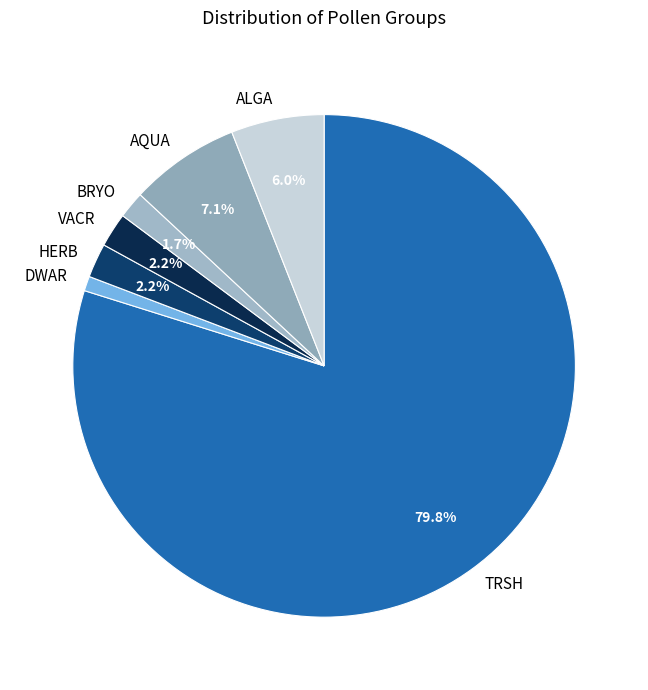

How many segments does this pie chart have?

7